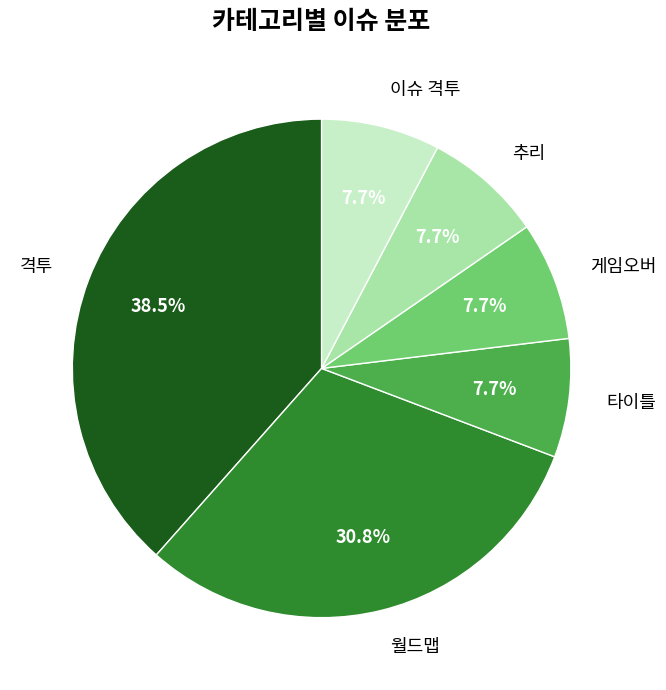

Approximately how many times larger is the value at 격투 compared to 이슈 격투?

5.0